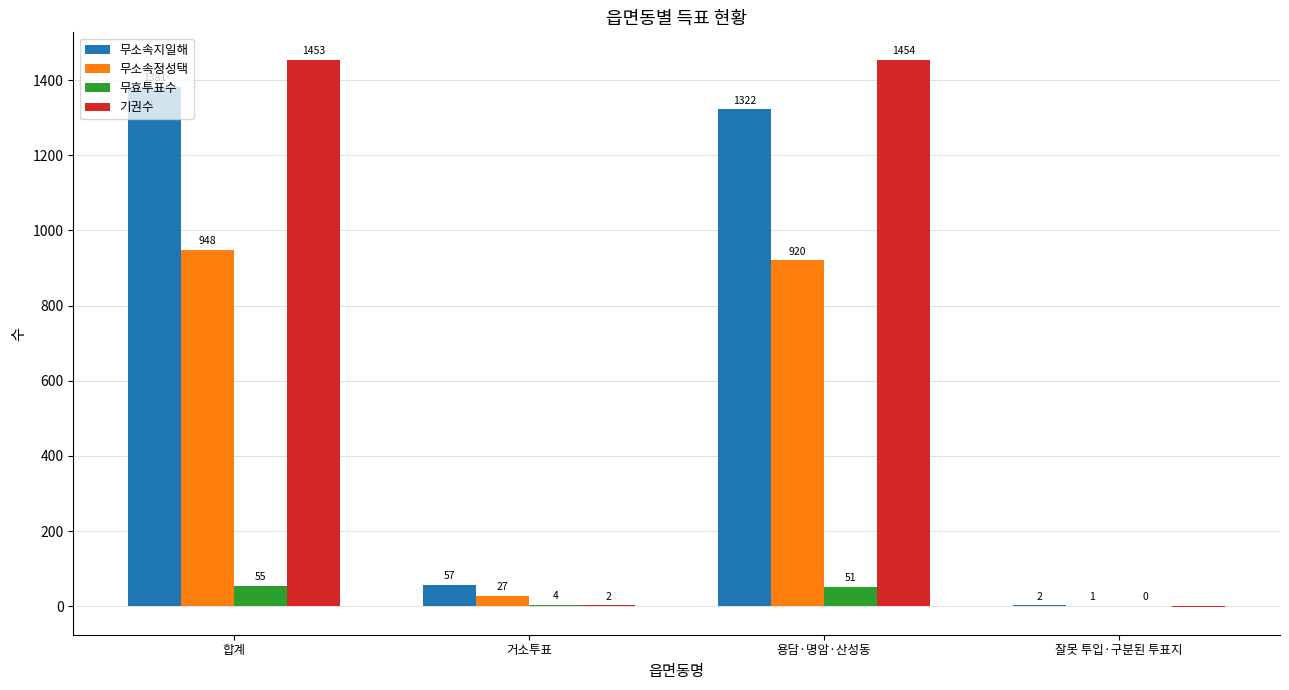

What is the sum of all 무효투표수 values?

110